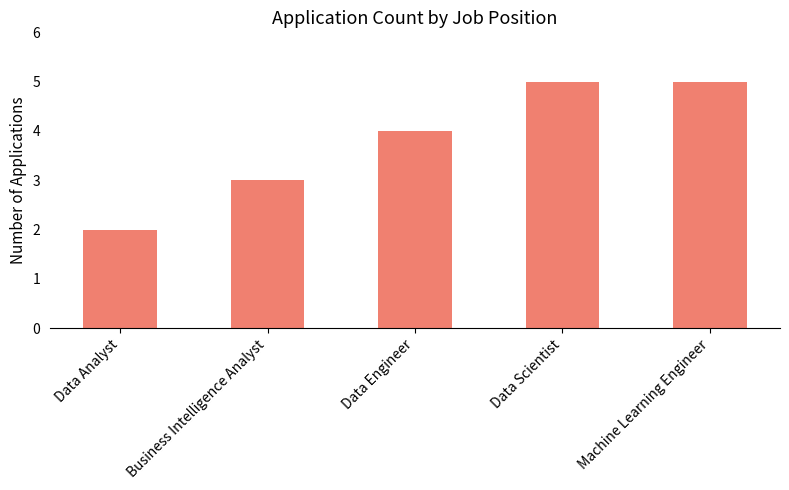

What is the greatest value displayed?

5